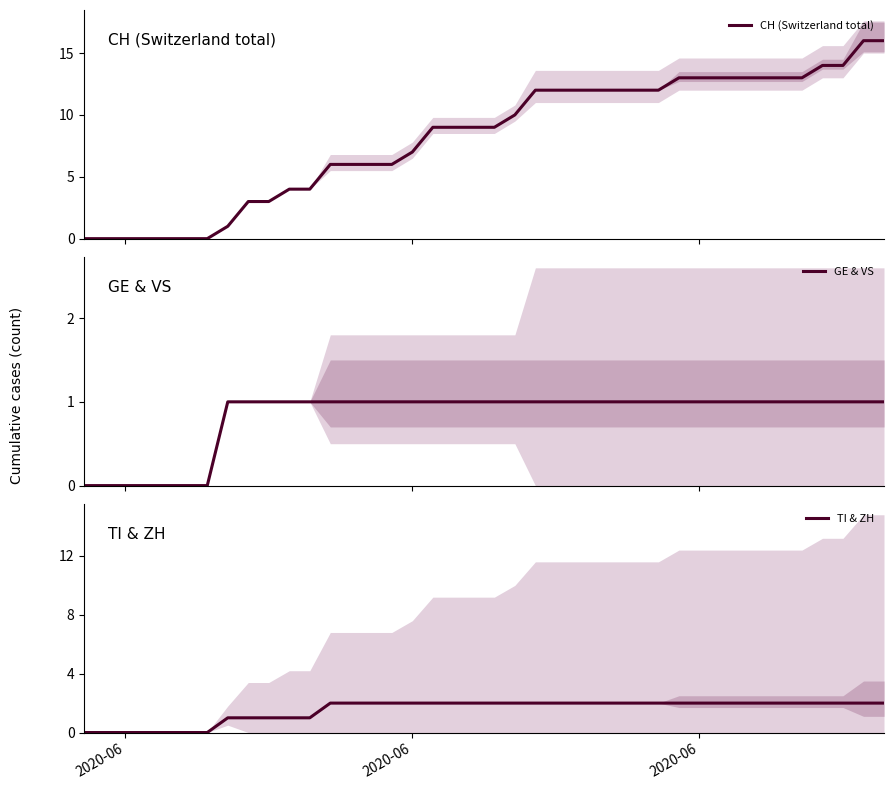

Reading left to right, transcribe all the data shown in this chart.

CH (Switzerland total): 0	0	0	0	0	0	0	1	3	3	4	4	6	6	6	6	7	9	9	9	9	10	12	12	12	12	12	12	12	13	13	13	13	13	13	13	14	14	16	16
GE & VS: 0	0	0	0	0	0	0	1	1	1	1	1	1	1	1	1	1	1	1	1	1	1	1	1	1	1	1	1	1	1	1	1	1	1	1	1	1	1	1	1
TI & ZH: 0	0	0	0	0	0	0	1	1	1	1	1	2	2	2	2	2	2	2	2	2	2	2	2	2	2	2	2	2	2	2	2	2	2	2	2	2	2	2	2